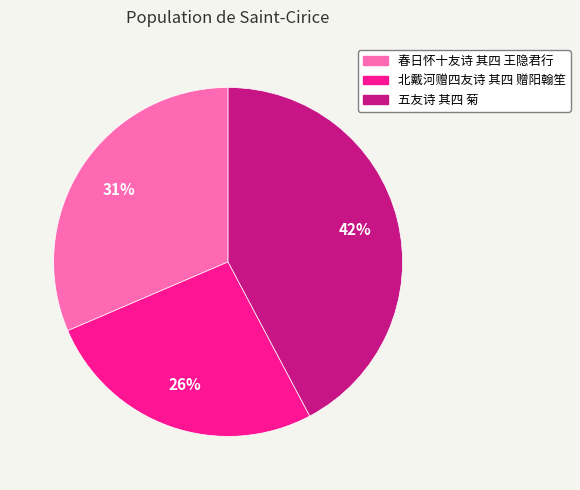

Which category has the smallest portion of the pie?

北戴河赠四友诗 其四 赠阳翰笙